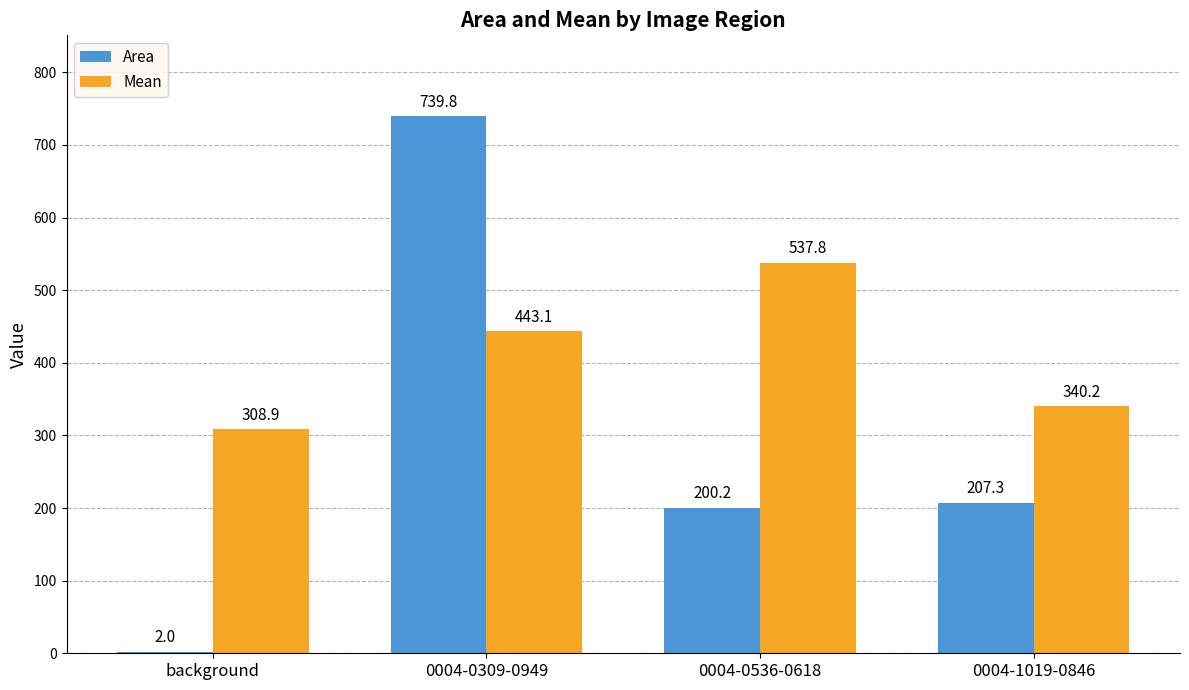

What are all the series names shown in the legend?

Area, Mean